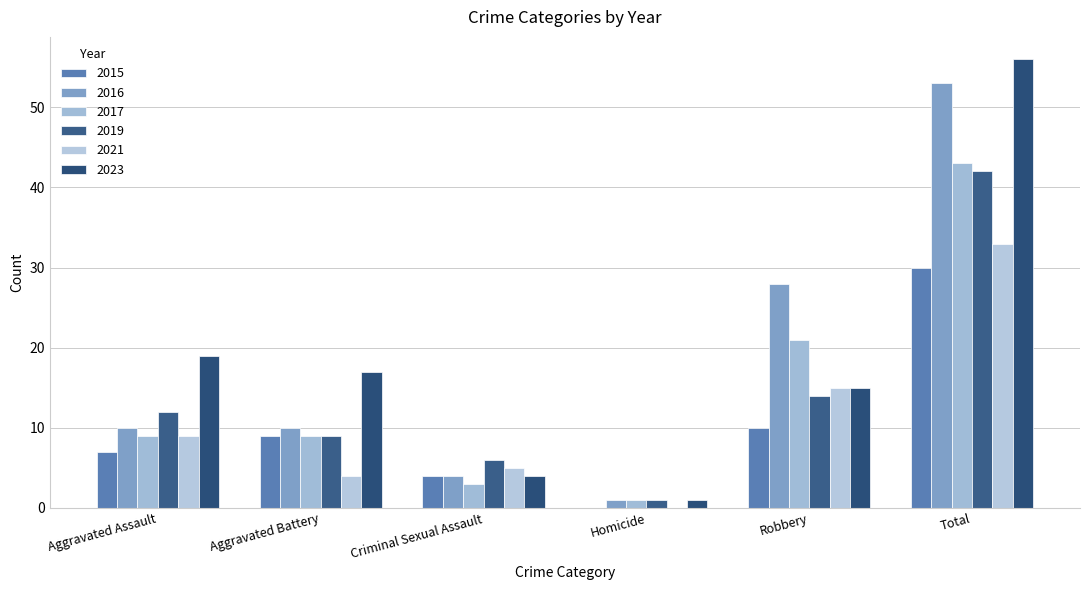

What are all the series names shown in the legend?

2015, 2016, 2017, 2019, 2021, 2023